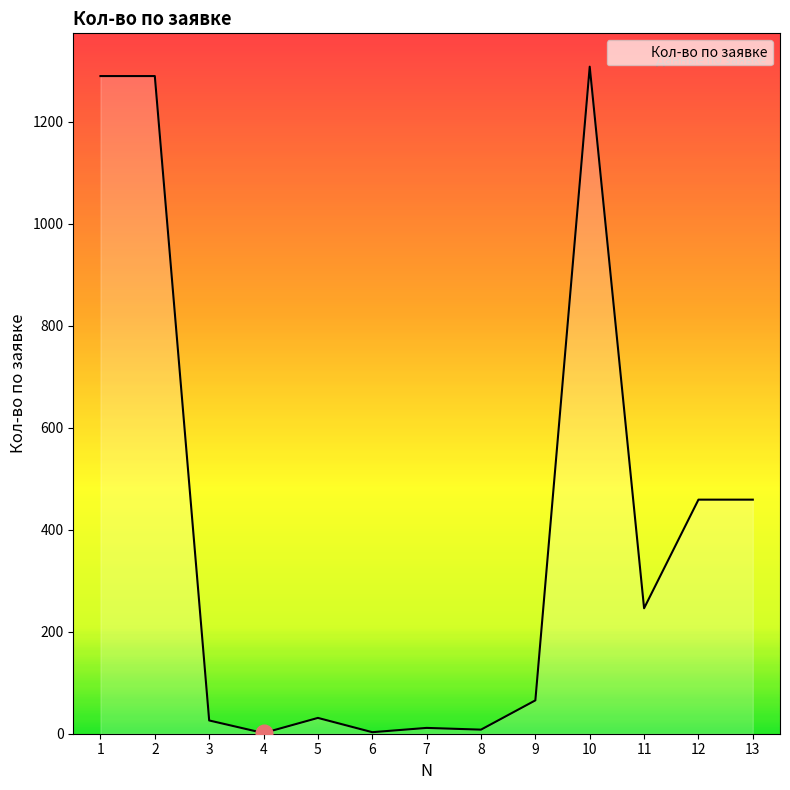

Which has a higher value, 6 or 1?

1